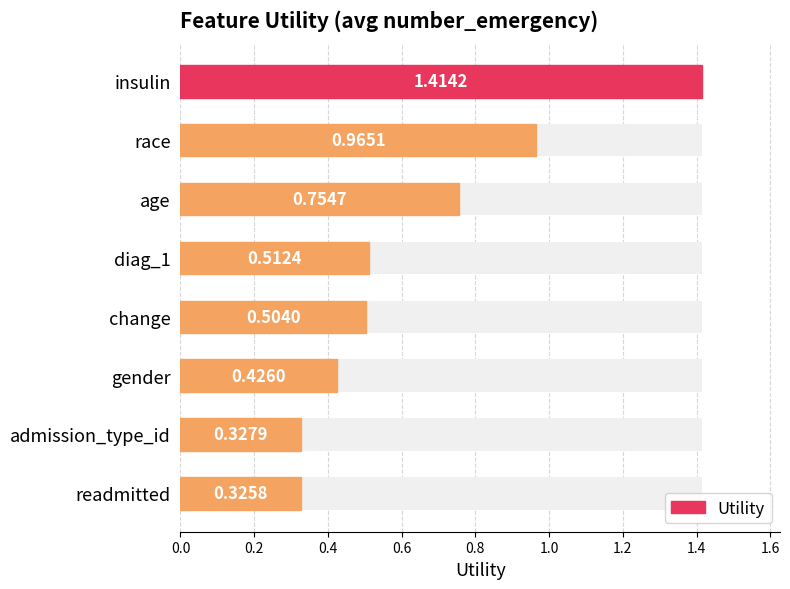

What is the approximate value at diag_1?

0.5